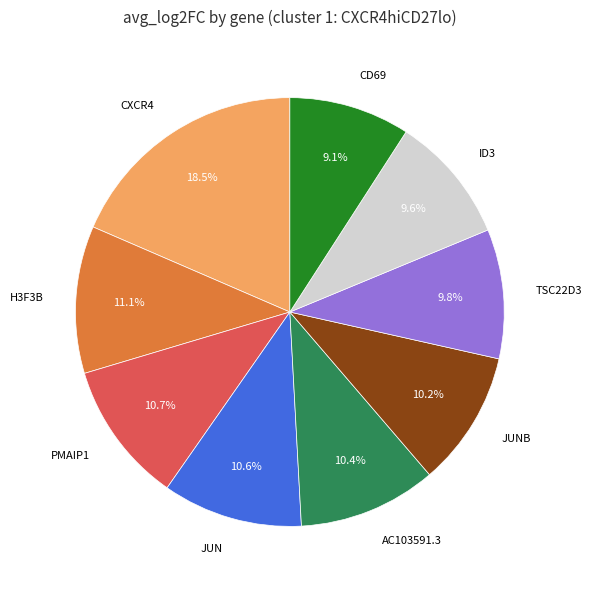

The TSC22D3 slice represents 10% of the pie. True or false?

True